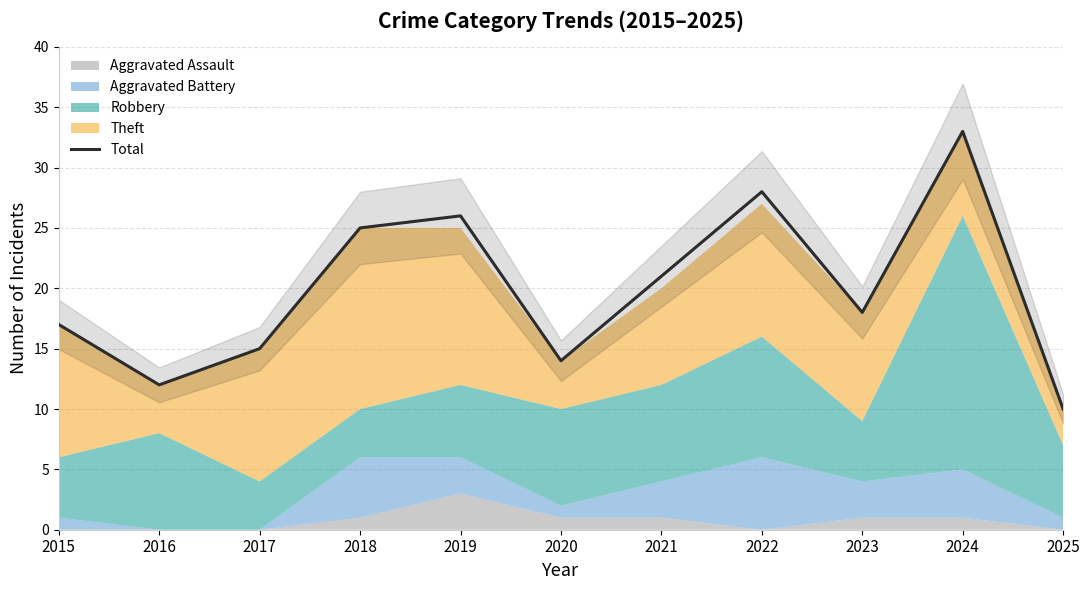

How many data points does each series have?

11